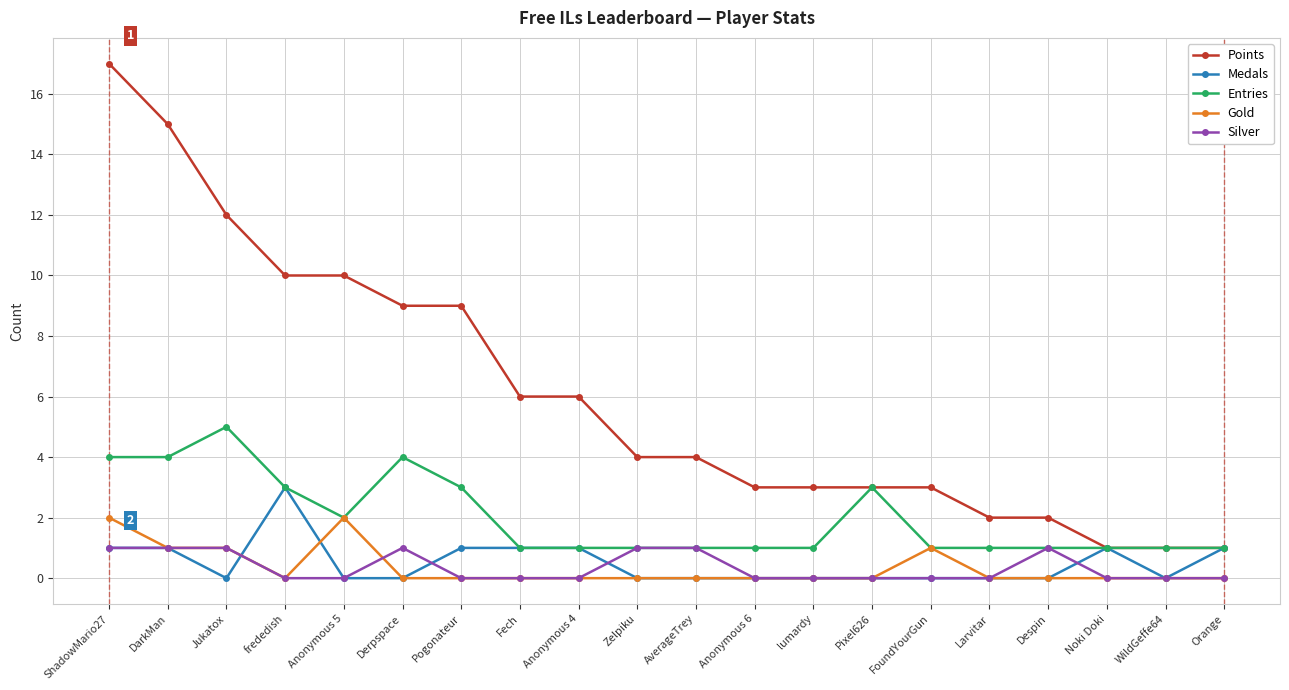

What is the approximate value of Points at Zelpiku?

4